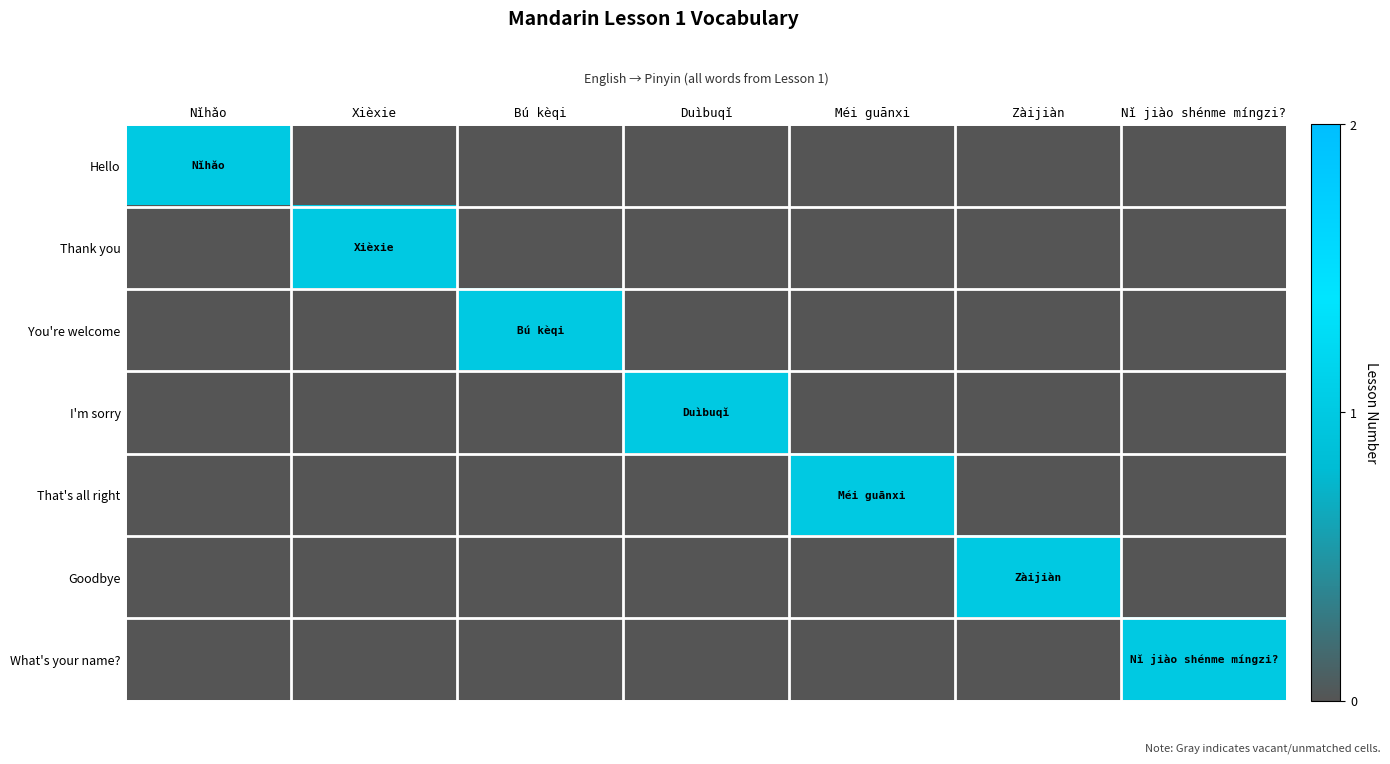

What is the total value across all series at Méi guānxi?

1